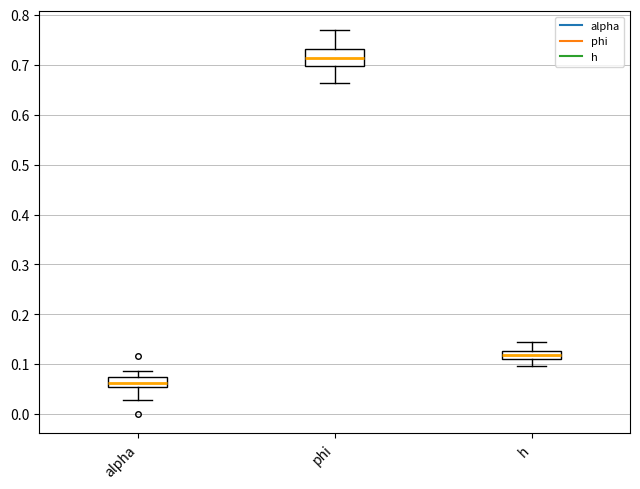

Where is the lower edge of the box for alpha on the y-axis? The values are not printed on the chart, so give them approximately, as read against the axis.

0.05